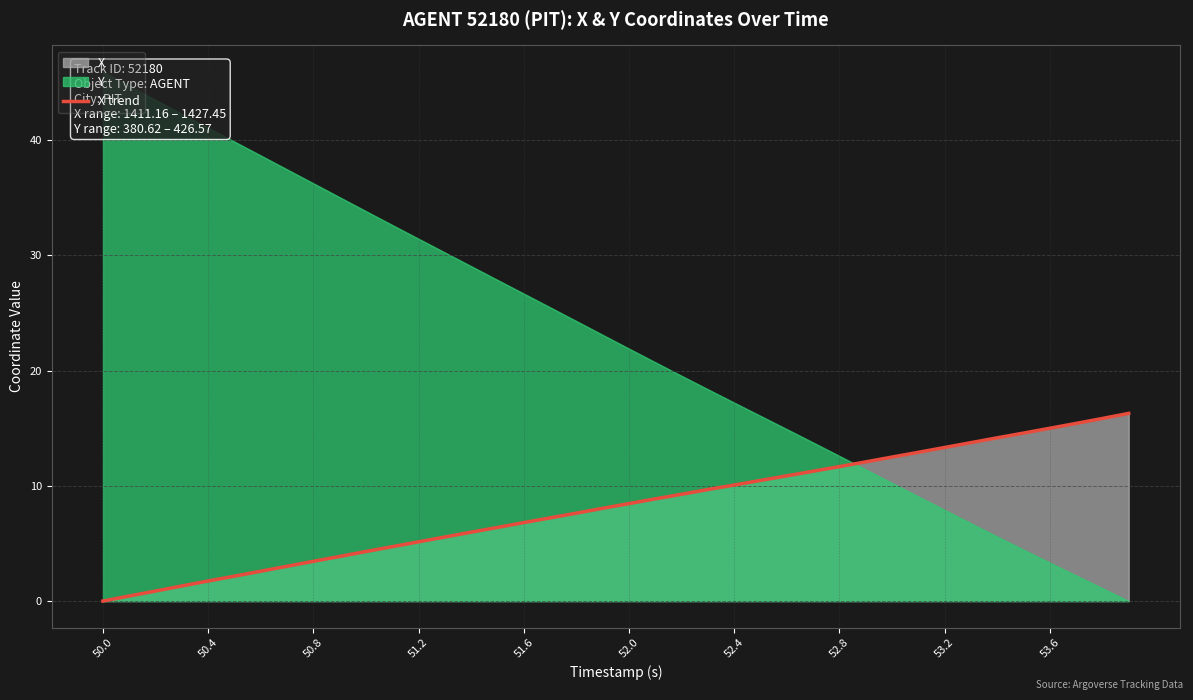

What is the highest value of the X trend series?

16.3